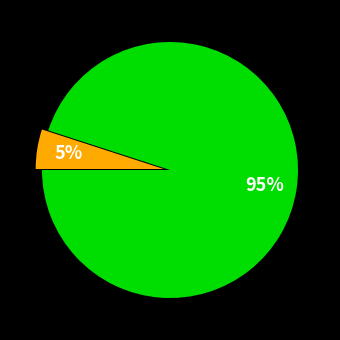

To the nearest percent, what is the average slice percentage?

50%